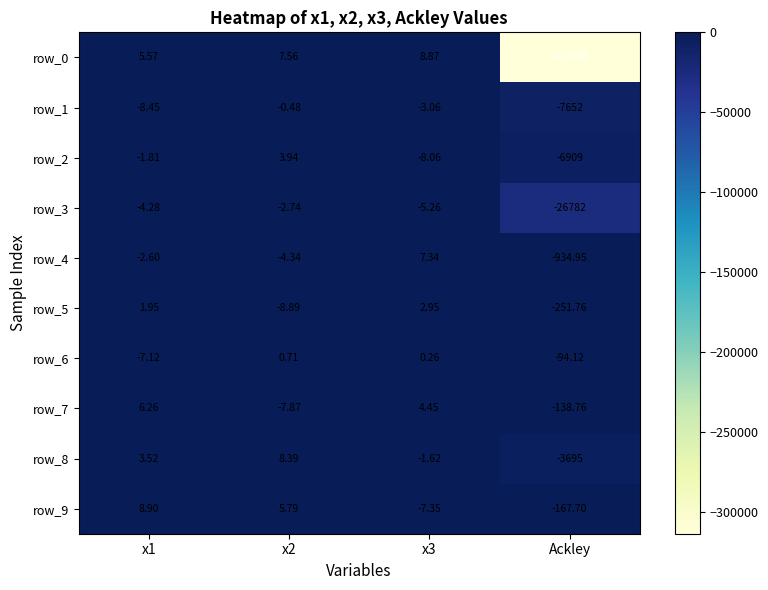

True or false: row_6 has a value of -94.1 at Ackley.

True